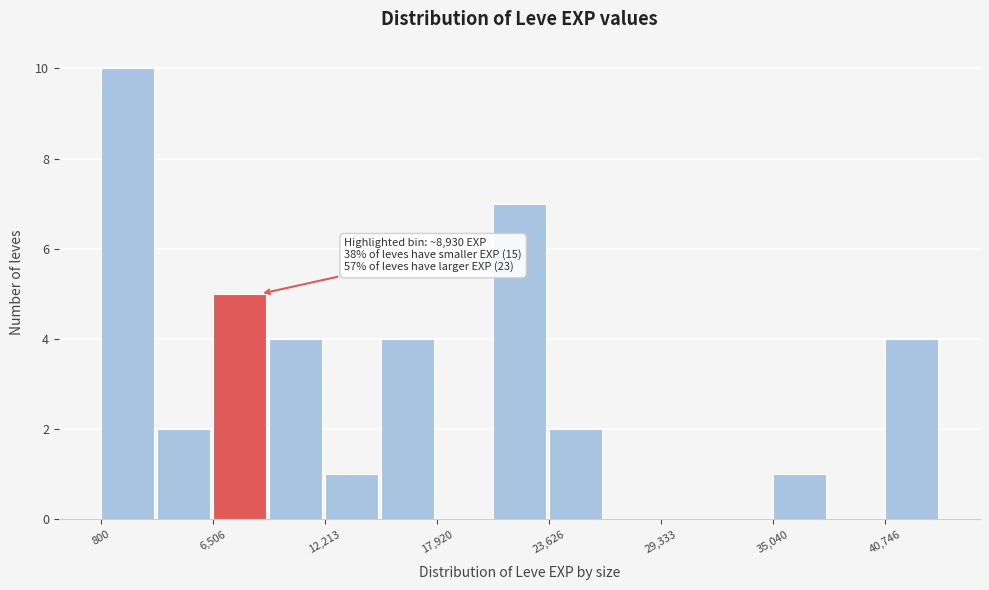

Read against the x-axis, roughly where is the centre of the tallest bar?

2000